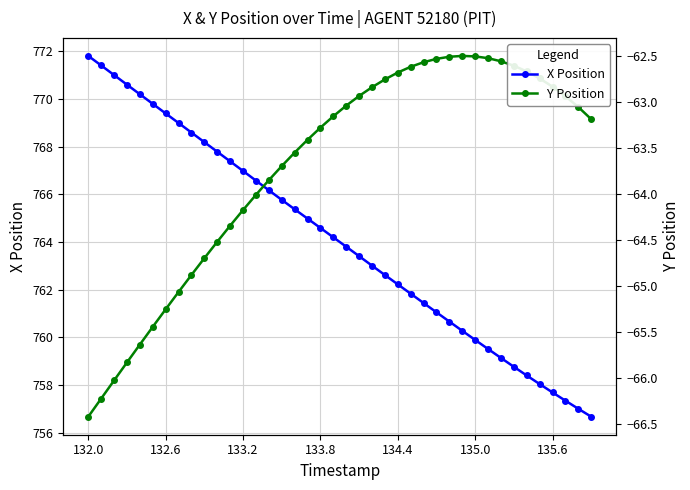

Which series has the largest total across all categories?

X Position